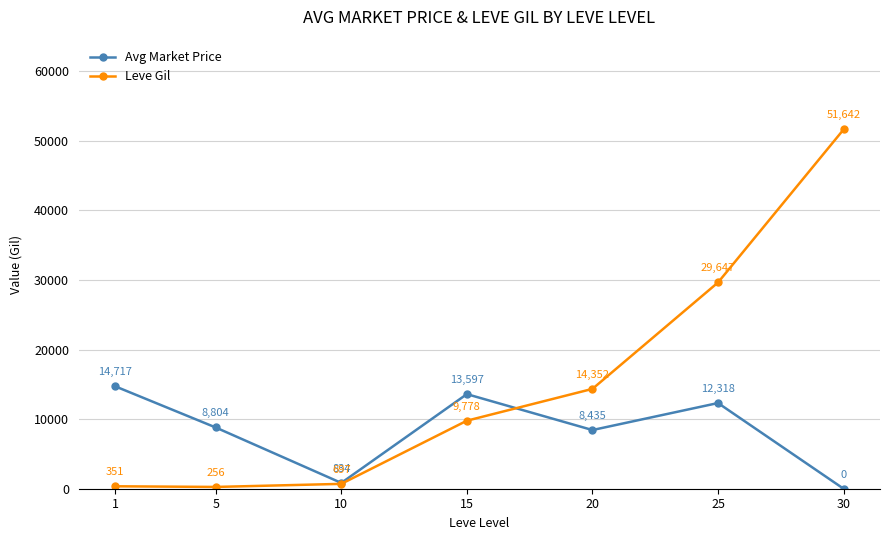

What is the approximate value of Leve Gil at 30?

51642.0